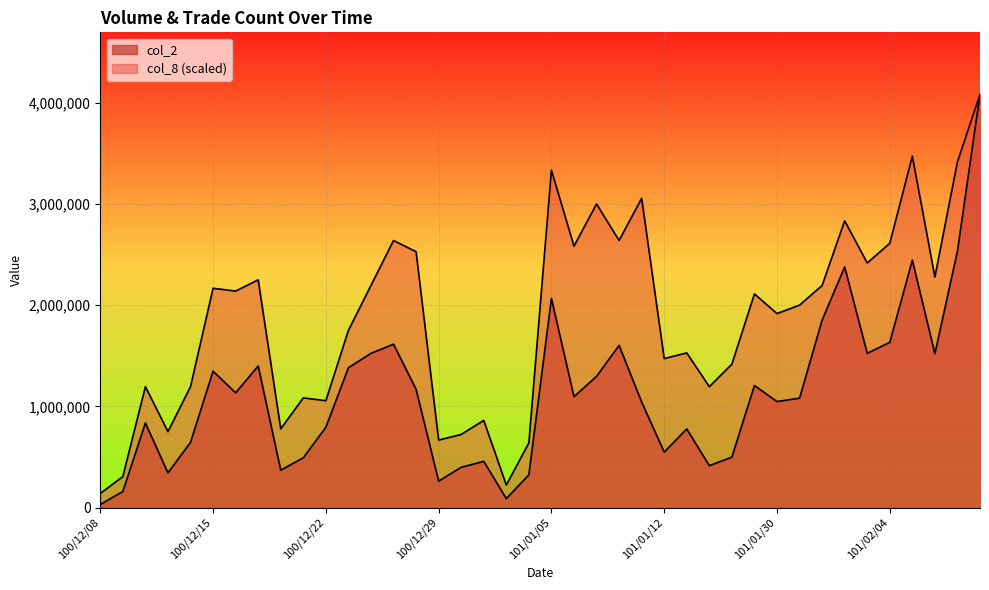

How many lines are shown in the chart?

2